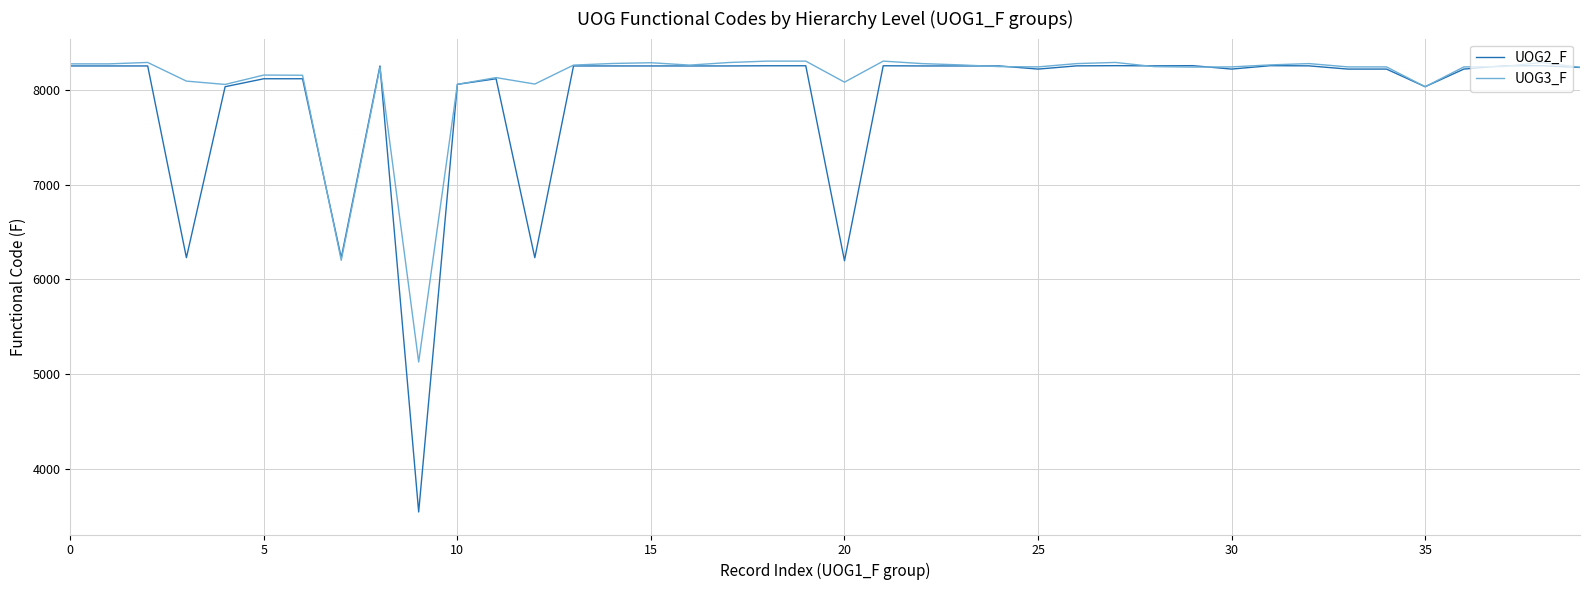

Which series has the widest spread of values?

UOG2_F